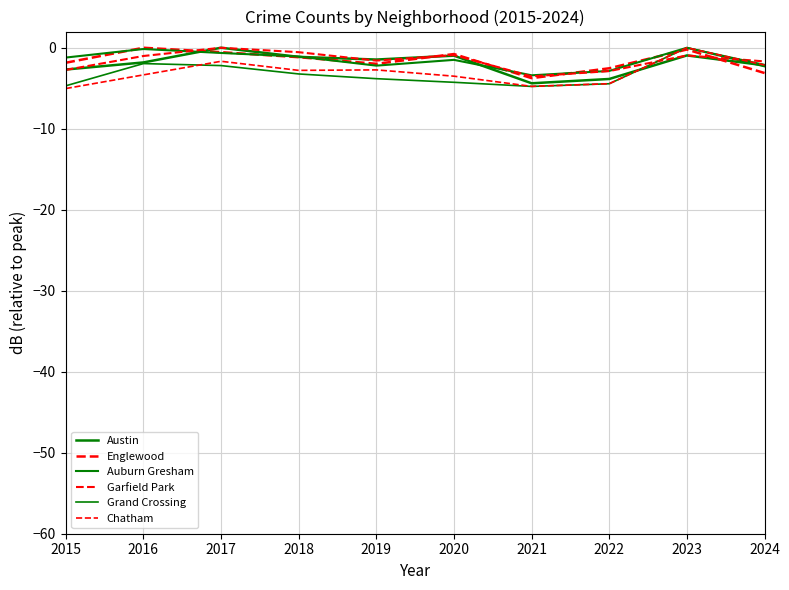

True or false: Auburn Gresham and Austin intersect in this chart.

True